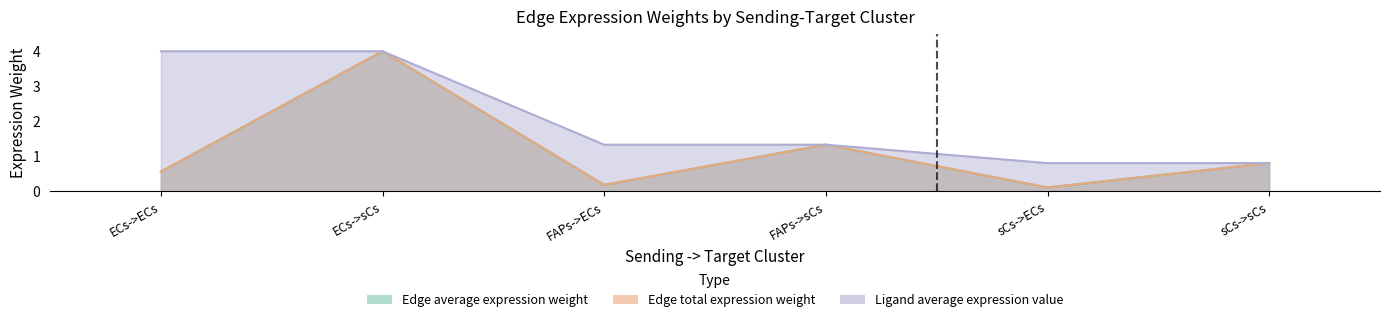

True or false: Edge average expression weight has a value of 0.8 at sCs->sCs.

True